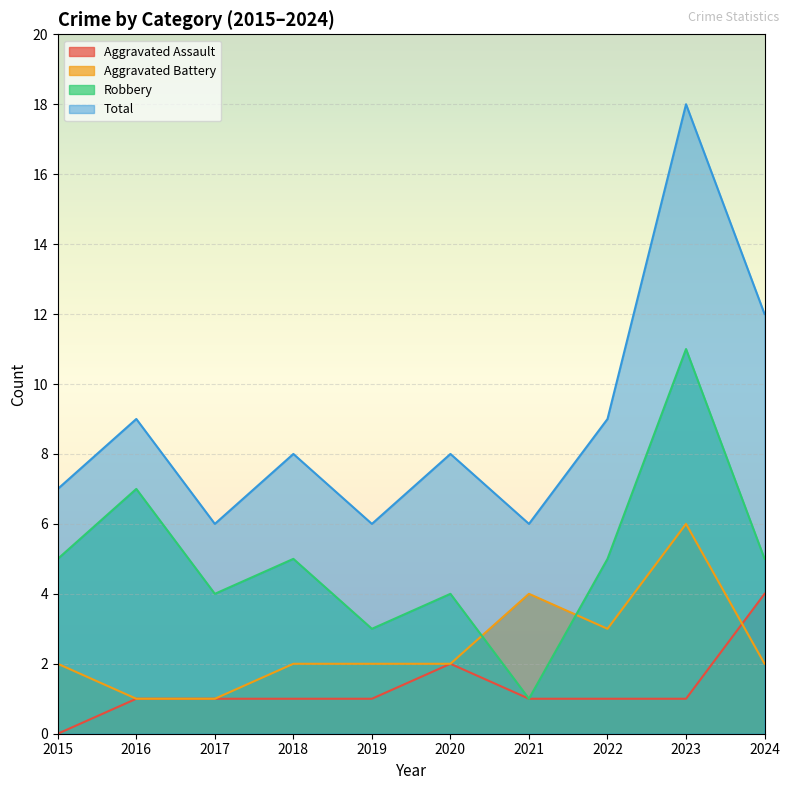

What is the value of the Aggravated Assault point at the 3rd from the left?

1